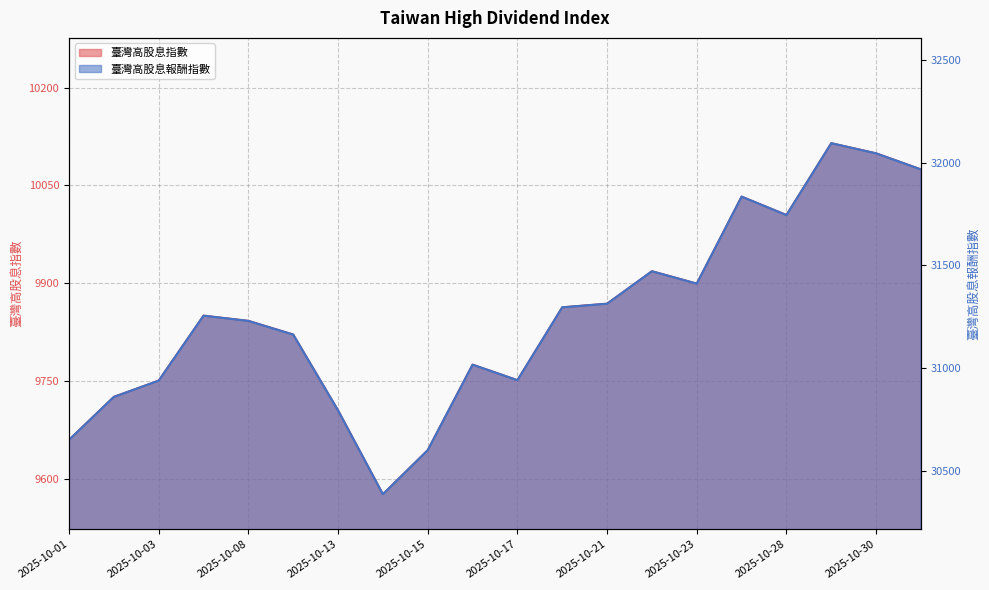

At how many categories does at least one series exceed 26361?

20